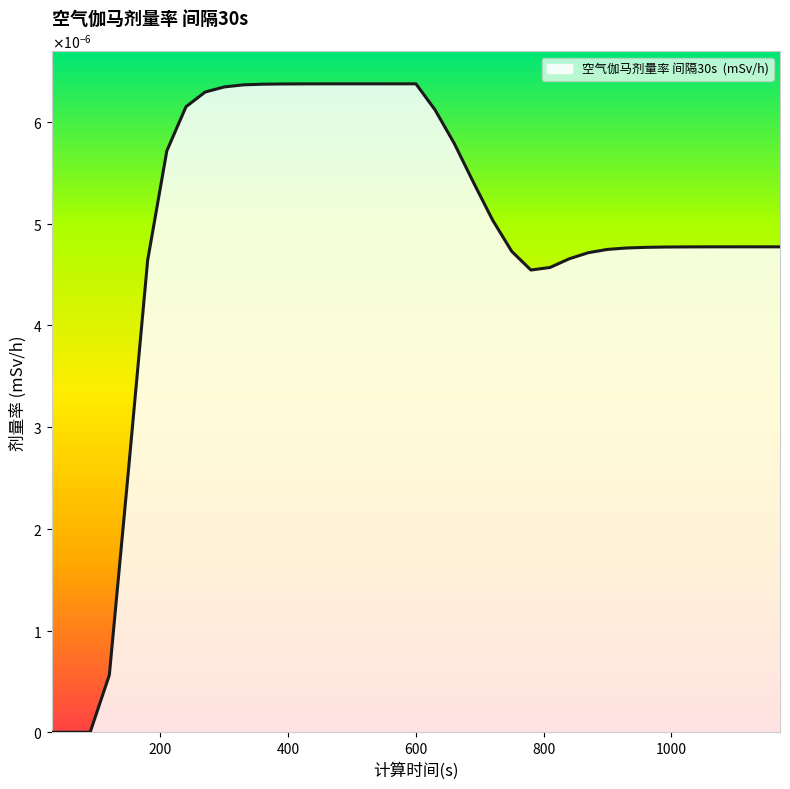

How many points are higher than both their immediate neighbors (excluding endpoints)?

2